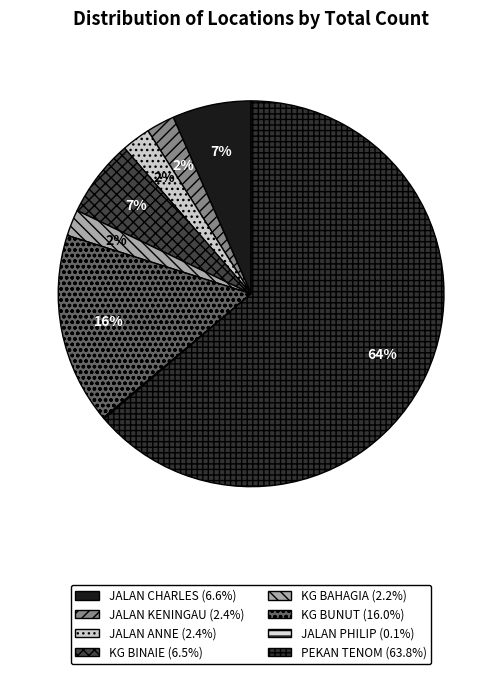

What is the ratio of the value at JALAN KENINGAU to the value at KG BAHAGIA?

1.1